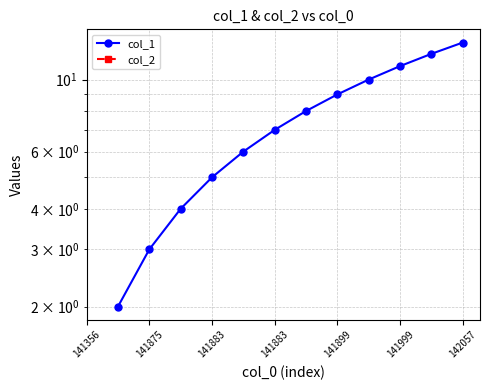

Where does the col_1 series first go above 7?

7